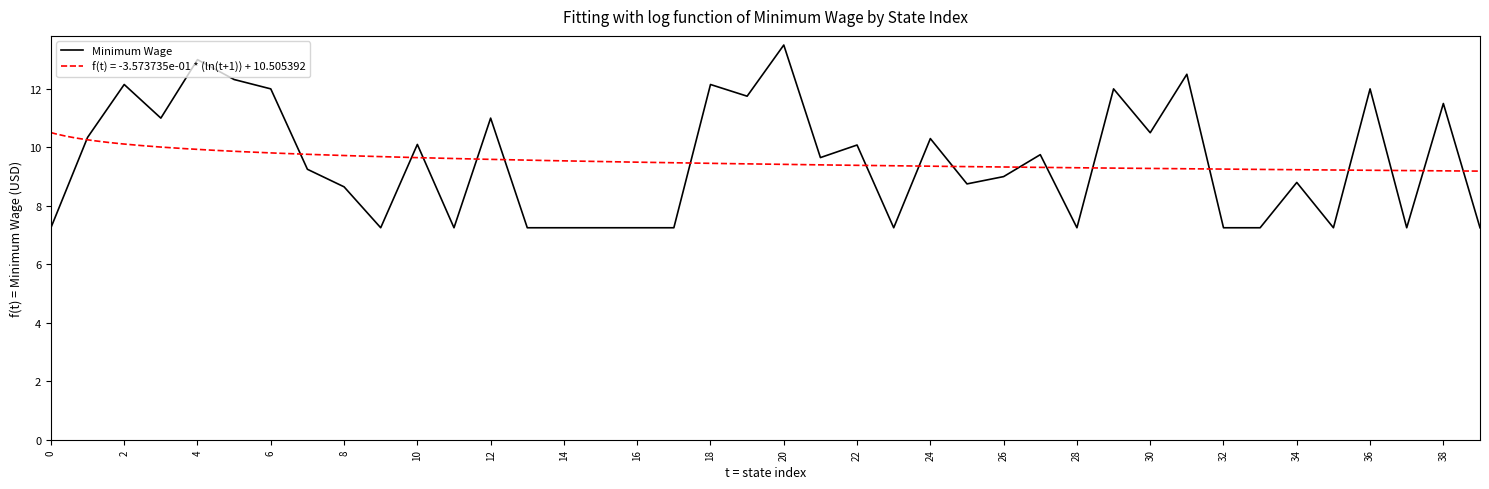

Is it true that the value at 28 is 4.7?

False